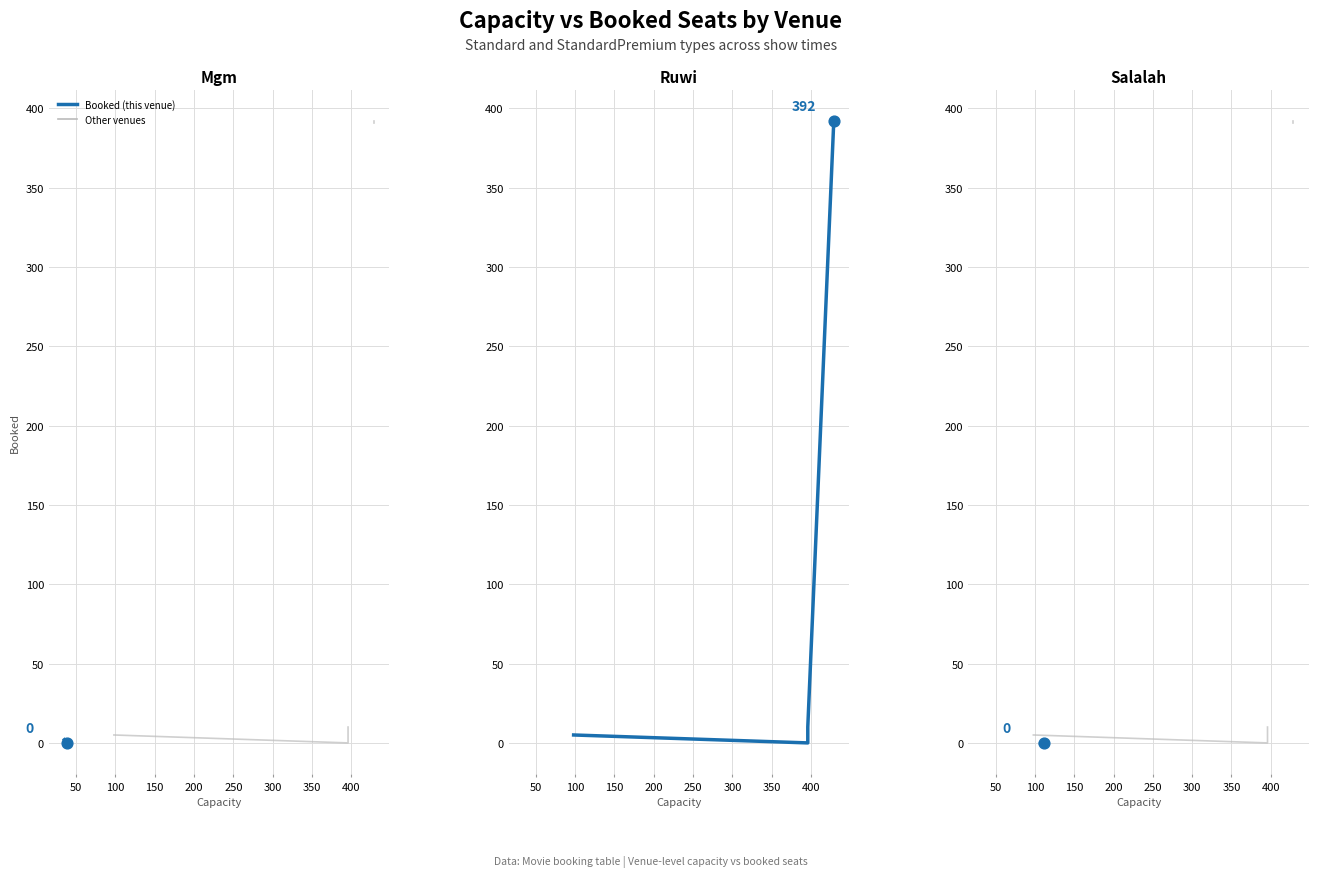

Which series contains the lowest Y value?

booked